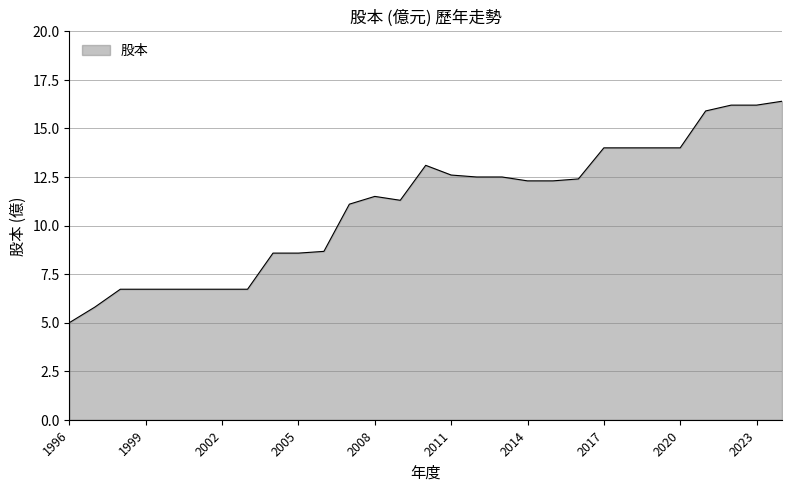

What is the difference between the maximum and minimum values?

11.4